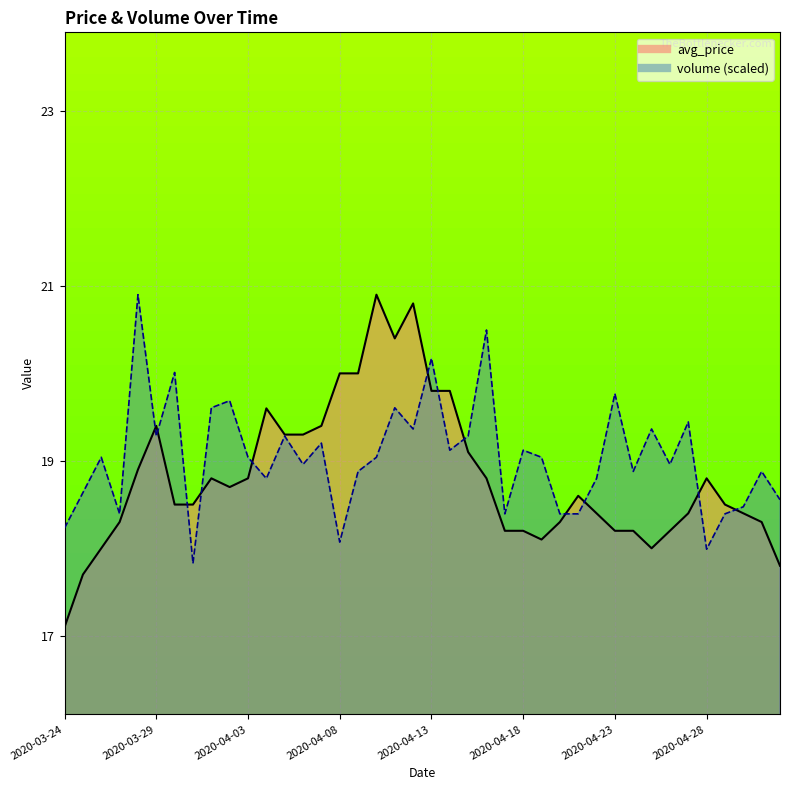

Reading left to right, transcribe all the data shown in this chart.

avg_price_line: 17.1	17.7	18.0	18.3	18.9	19.4	18.5	18.5	18.8	18.7	18.8	19.6	19.3	19.3	19.4	20.0	20.0	20.9	20.4	20.8	19.8	19.8	19.1	18.8	18.2	18.2	18.1	18.3	18.6	18.4	18.2	18.2	18.0	18.2	18.4	18.8	18.5	18.4	18.3	17.8
volume_line: 18.2	18.6	19.0	18.4	20.9	19.3	20.0	17.8	19.6	19.7	19.0	18.8	19.3	19.0	19.2	18.1	18.9	19.0	19.6	19.4	20.2	19.1	19.3	20.5	18.4	19.1	19.0	18.4	18.4	18.8	19.8	18.9	19.4	19.0	19.4	18.0	18.4	18.5	18.9	18.6